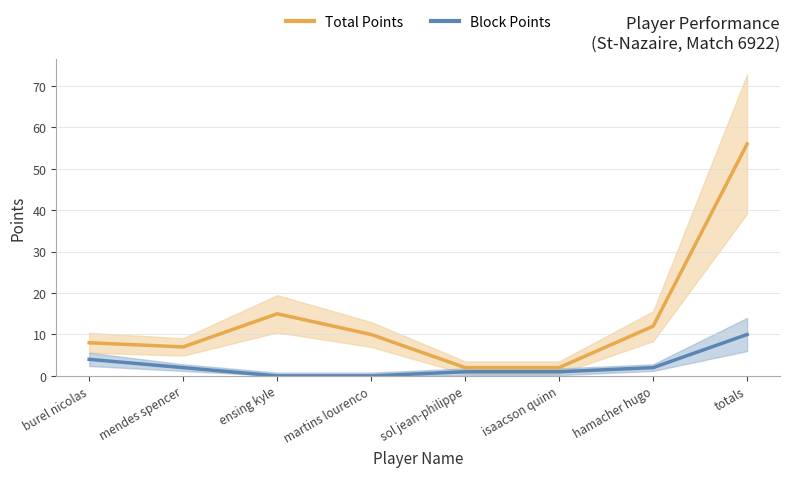

What value does the Total Points series have at isaacson quinn?

2